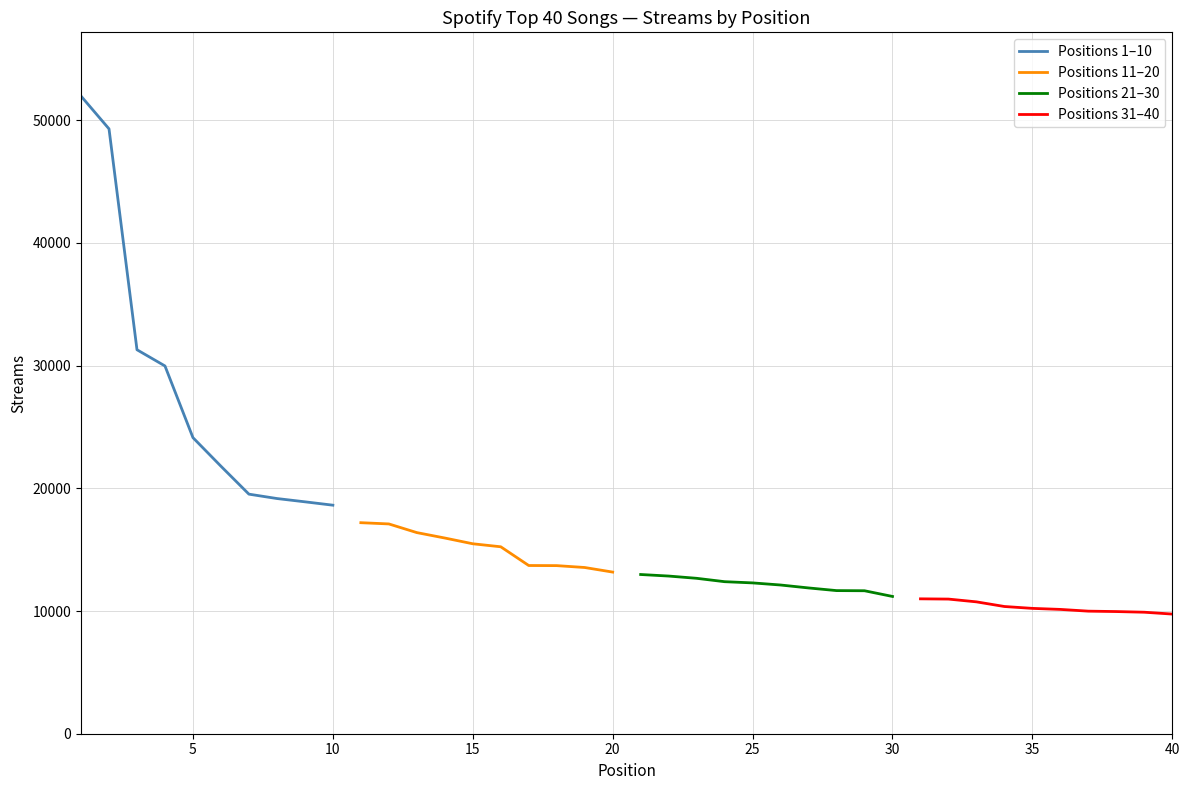

What is the sum of all Positions 21–30 values?

121689